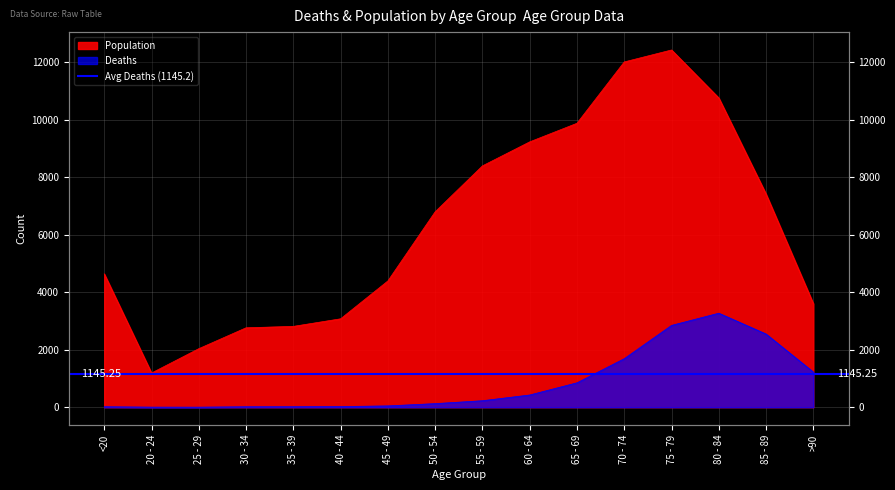

Where is Deaths nearest to the value 1638?

70 - 74